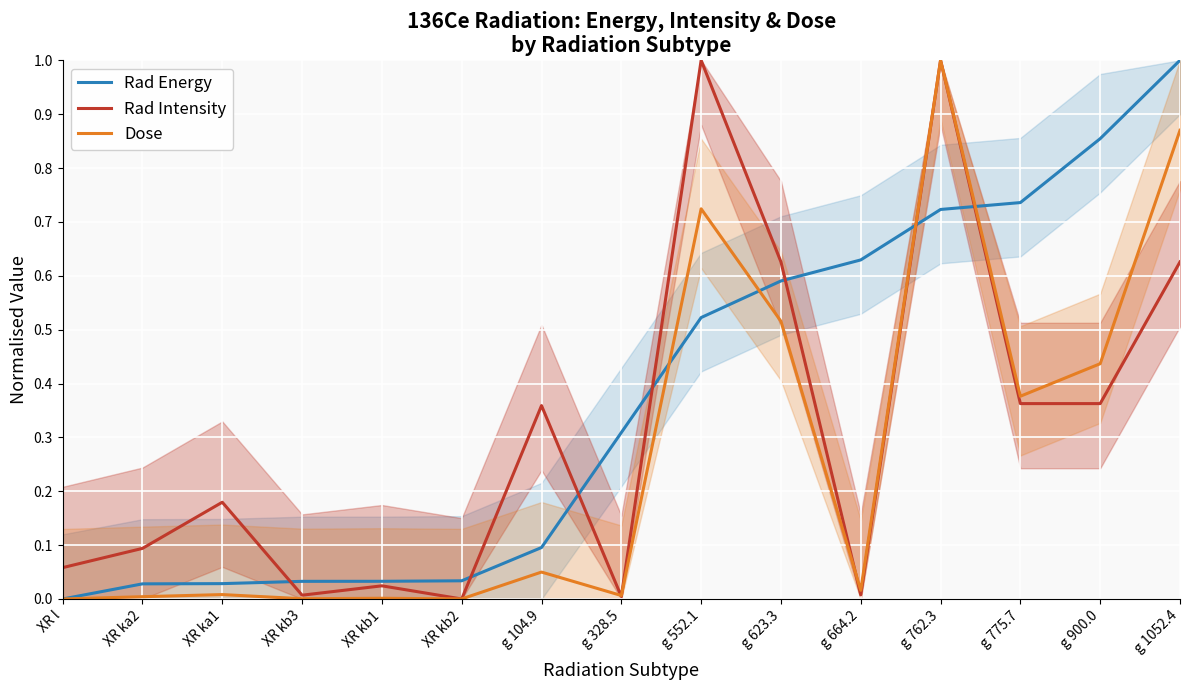

What is the label of the 4th point from the right?

g 762.3